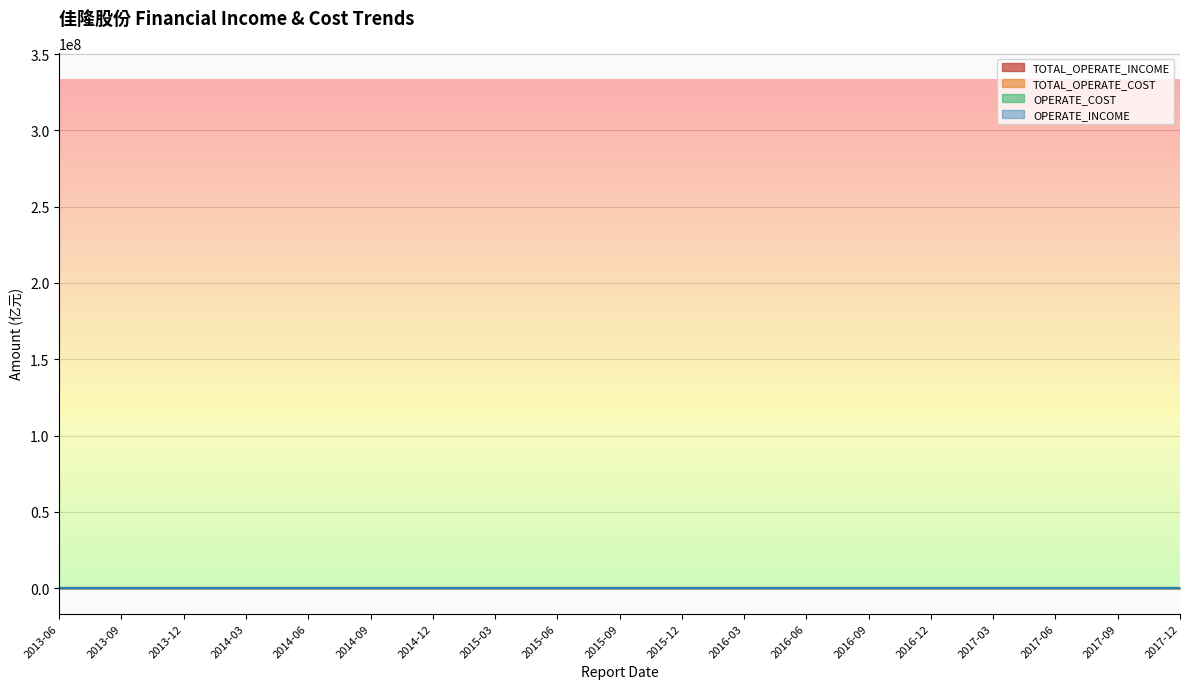

What is the minimum value for TOTAL_OPERATE_COST?

0.5